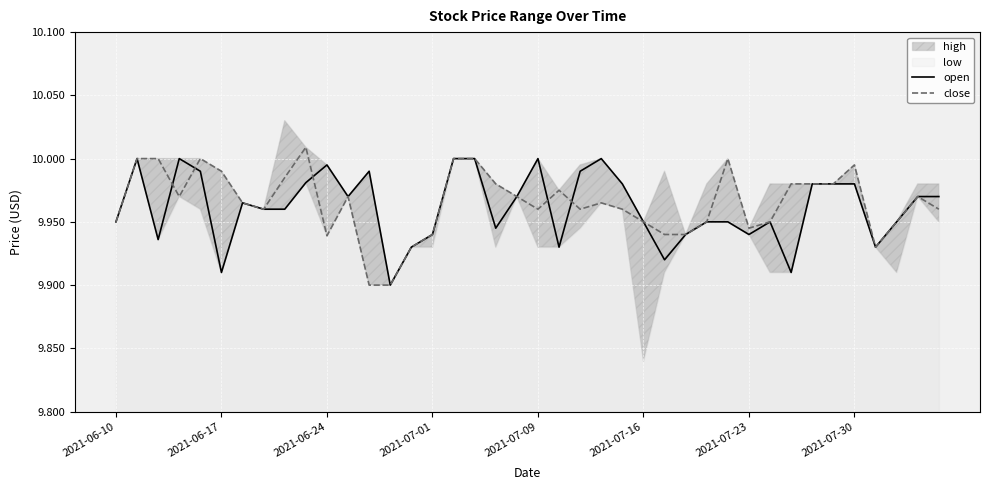

What is the maximum value for open?

10.0